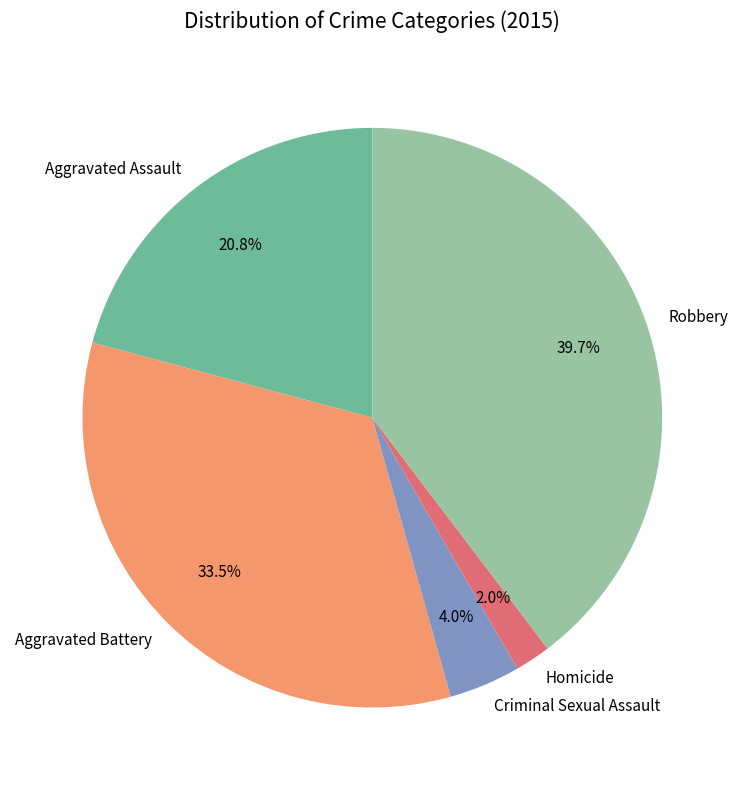

How many segments does this pie chart have?

5